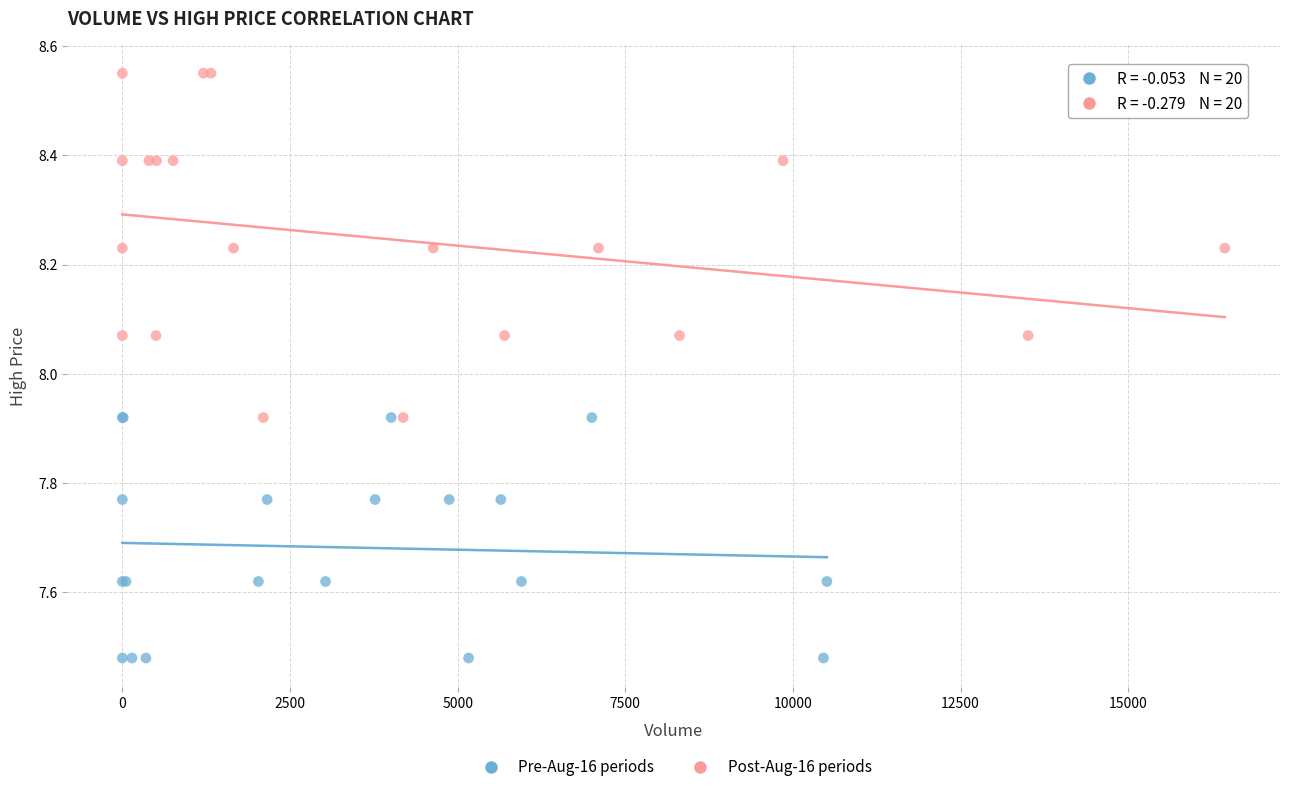

Which series contains the highest Y value?

Post-Aug-16 periods